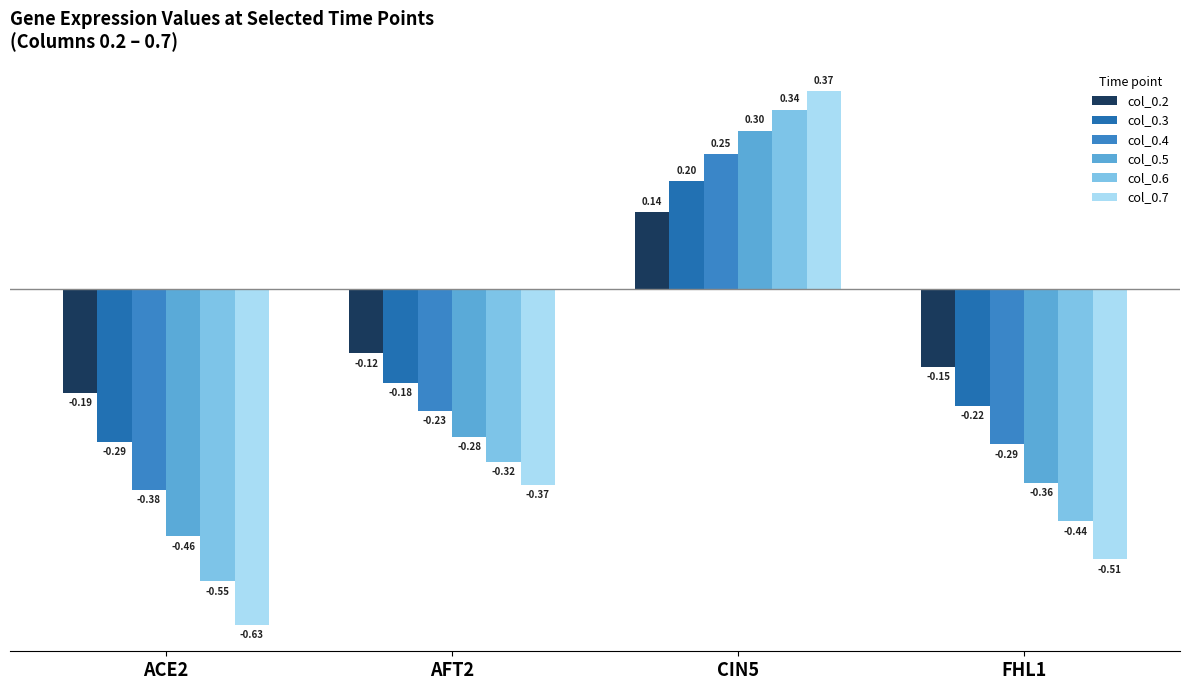

Which series has the largest range (max minus min)?

col_0.7